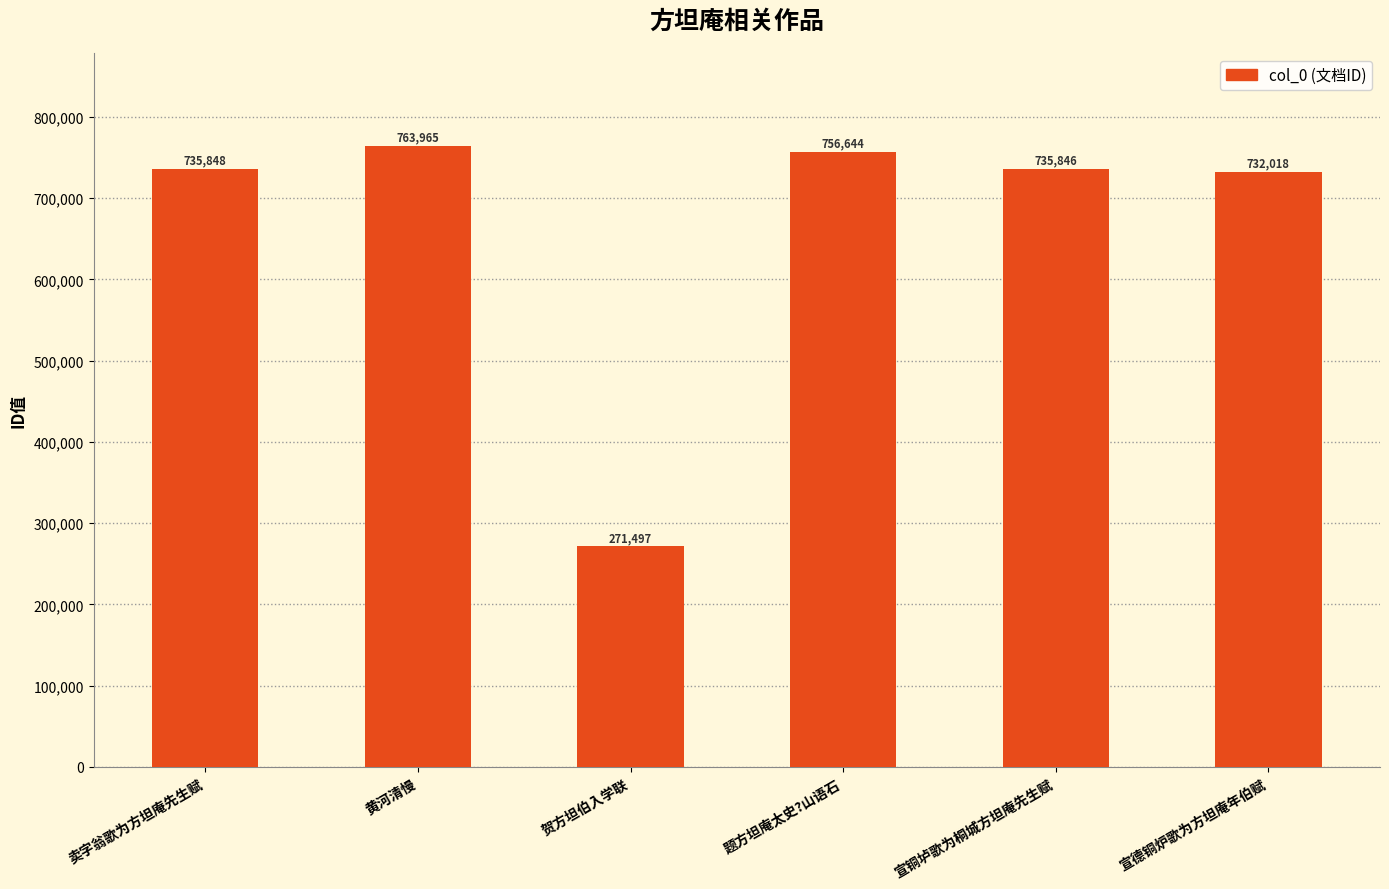

What value does the data have at 题方坦庵太史?山语石, to the nearest 10?

756640